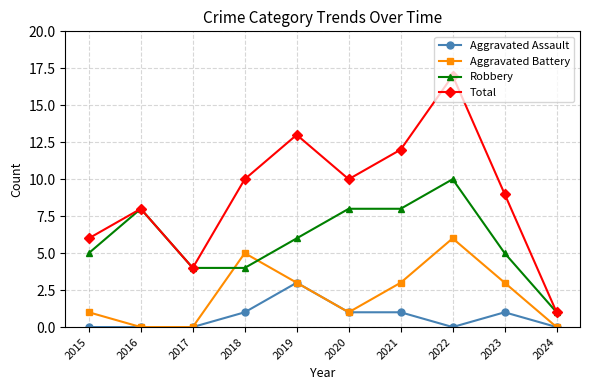

True or false: Aggravated Assault and Total intersect in this chart.

False